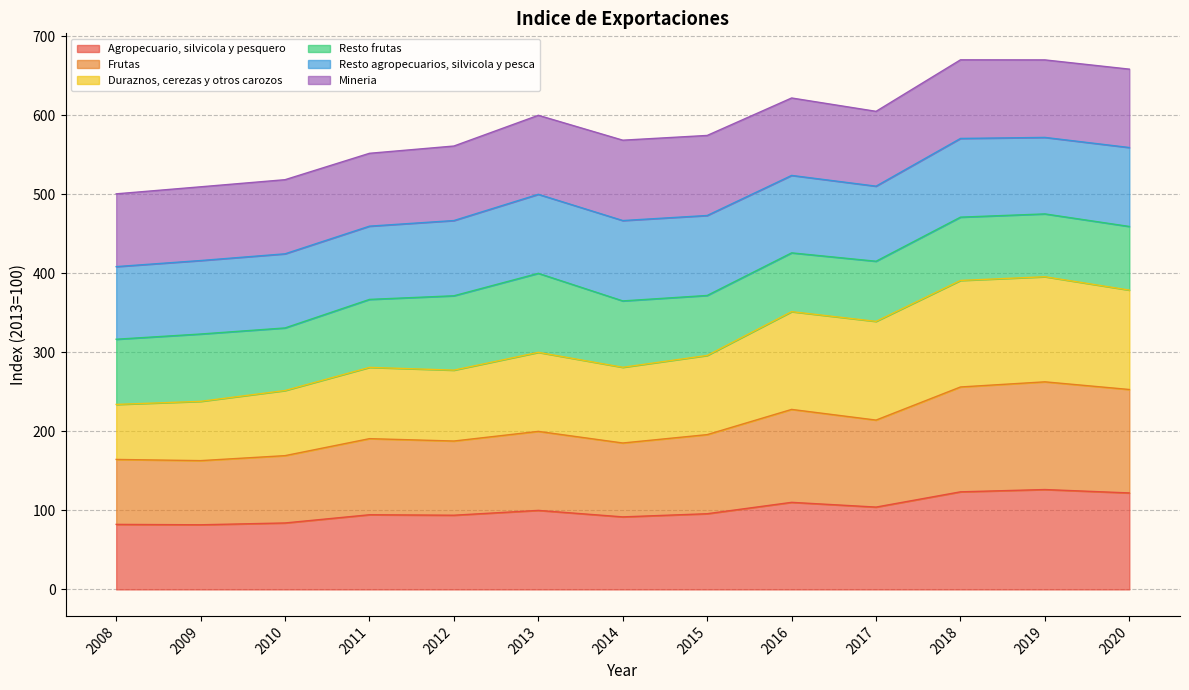

What is the total value across all series at 2012?

561.1